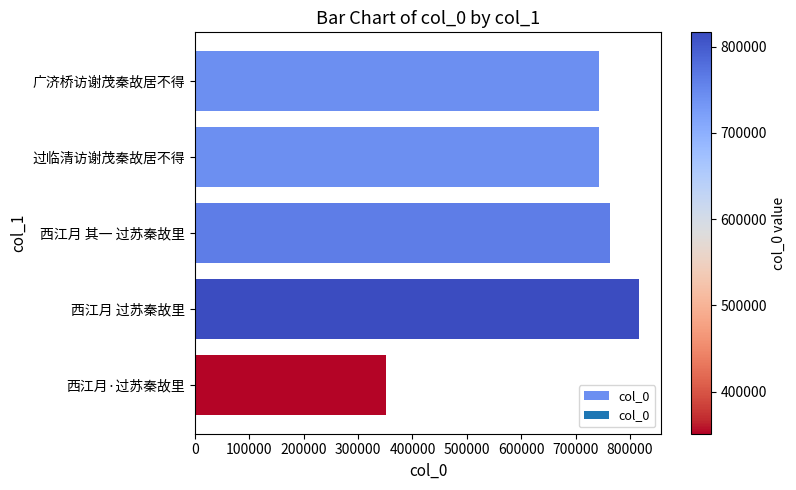

What is the sum of all values?

3417080